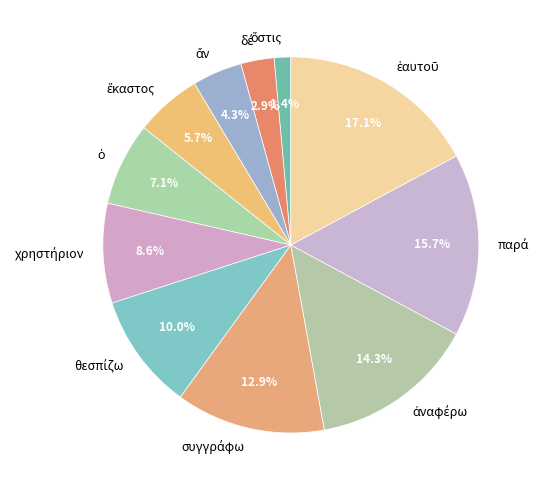

Does any single category account for the majority?

No